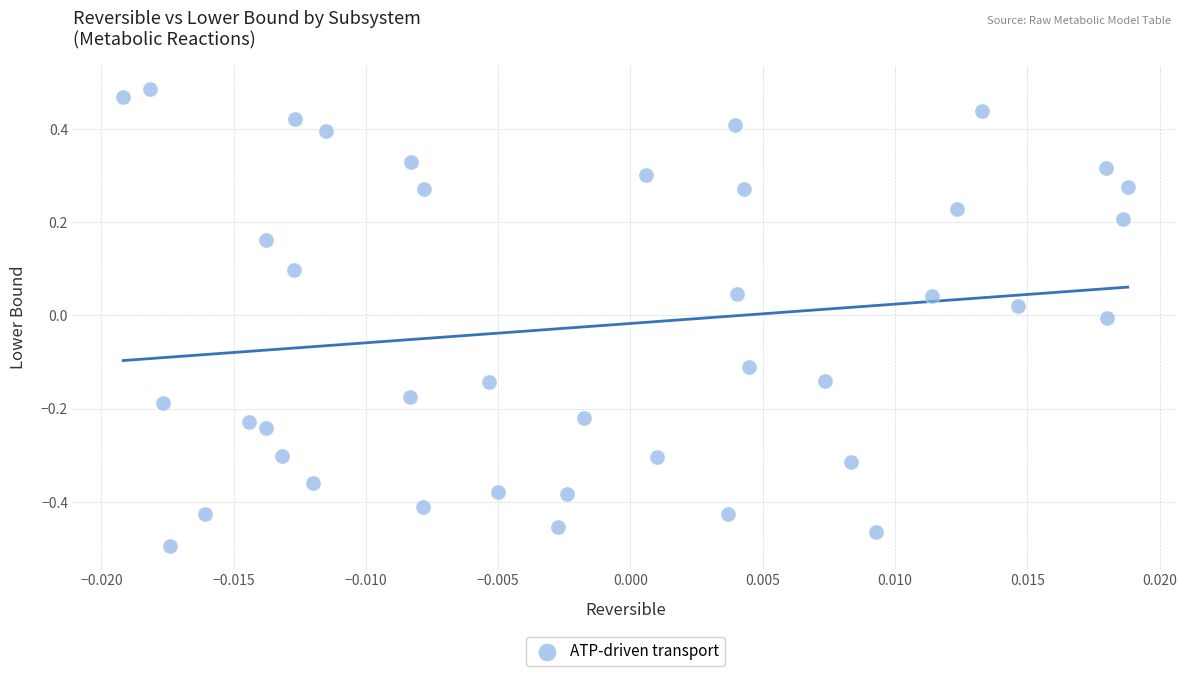

What is the range of Y values (max minus min)?

1.0